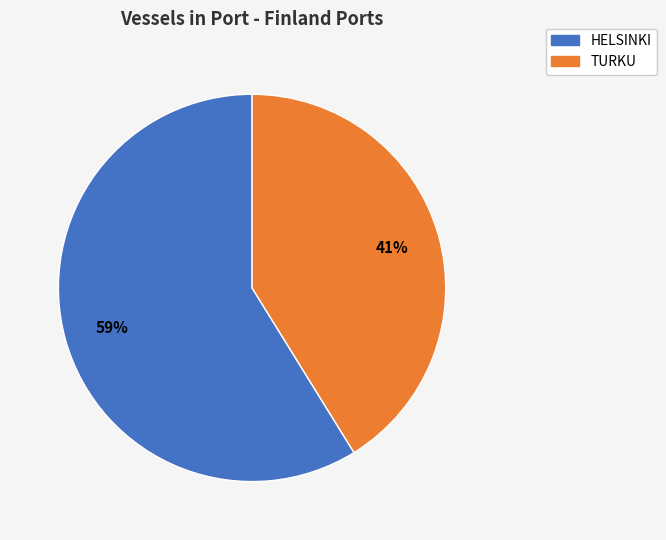

Is it true that HELSINKI is 68% of the pie?

False